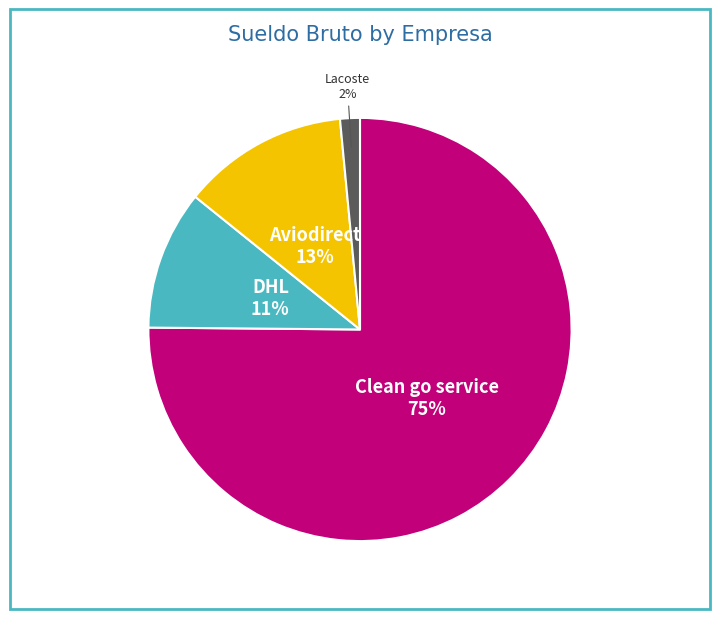

Is it true that Clean go service is 68% of the pie?

False